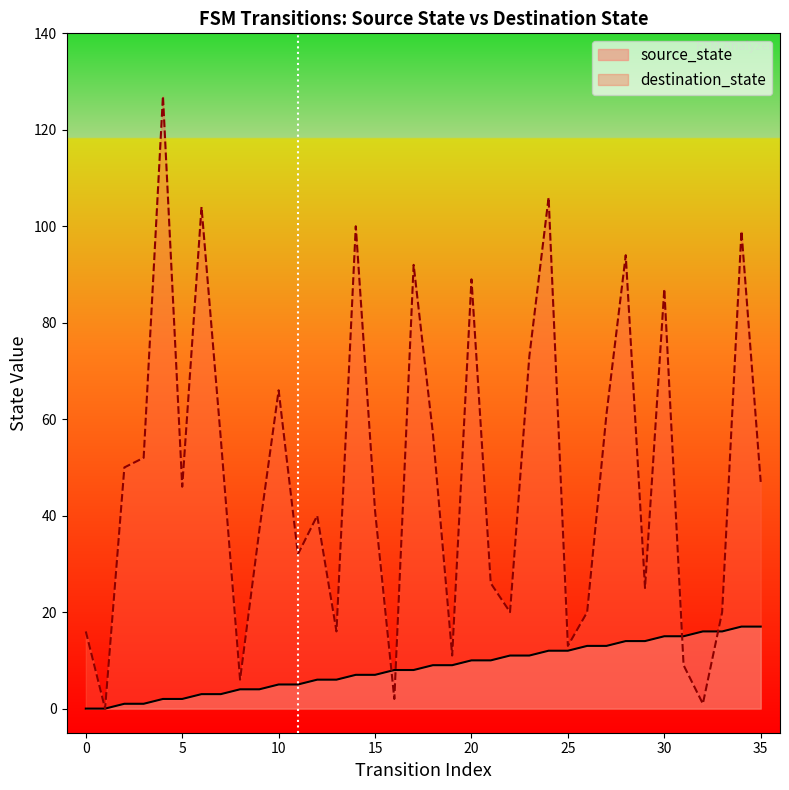

What is the difference between the maximum and minimum values in the destination_state series?

127